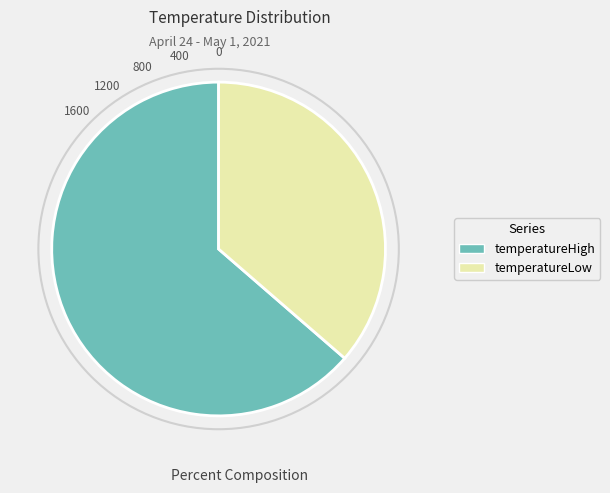

Rank the categories by value from lowest to highest.

temperatureLow, temperatureHigh